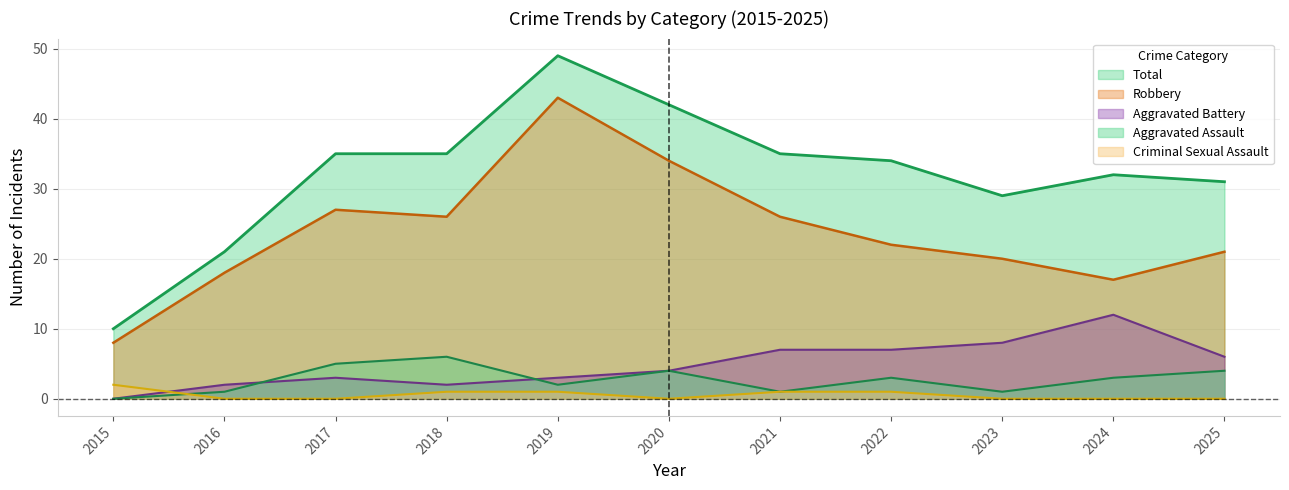

What is the sum of all Aggravated Battery values?

54